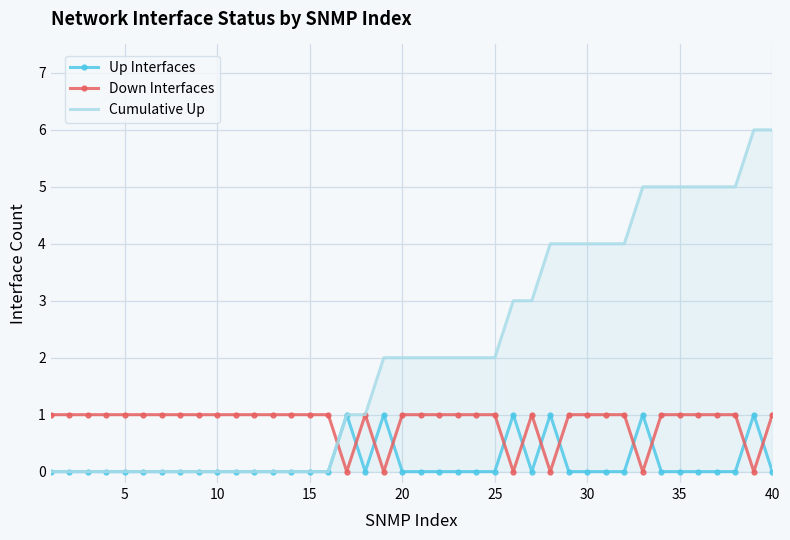

What are all the series names shown in the legend?

Up Interfaces, Down Interfaces, Cumulative Up